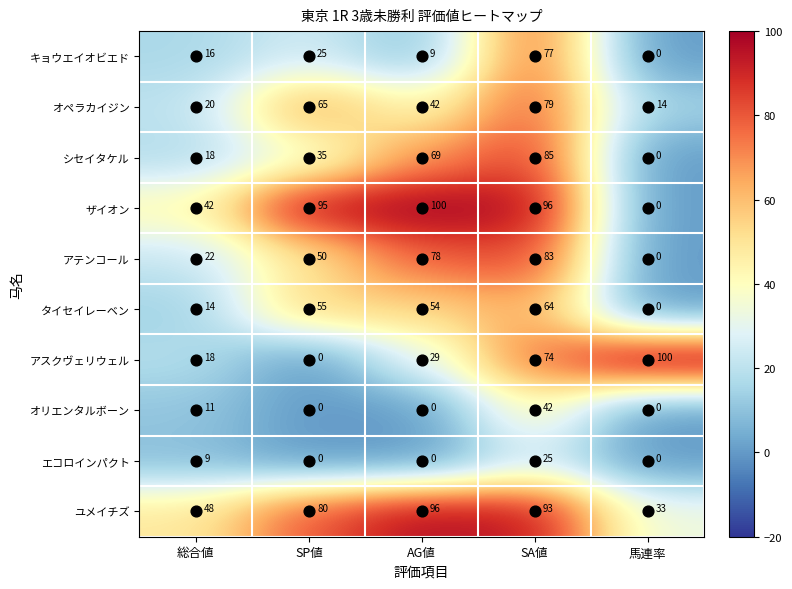

At which category is the sum across all series the highest?

SA値